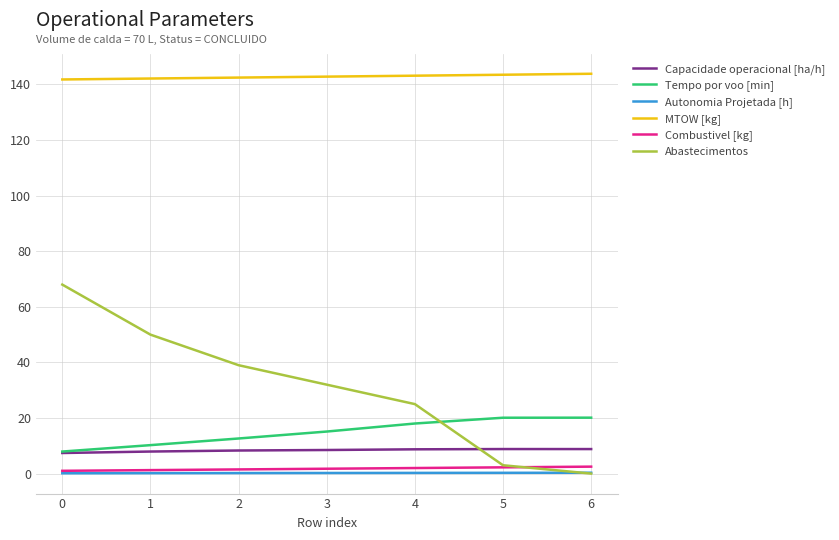

Does the chart display data point markers on the line(s)?

No